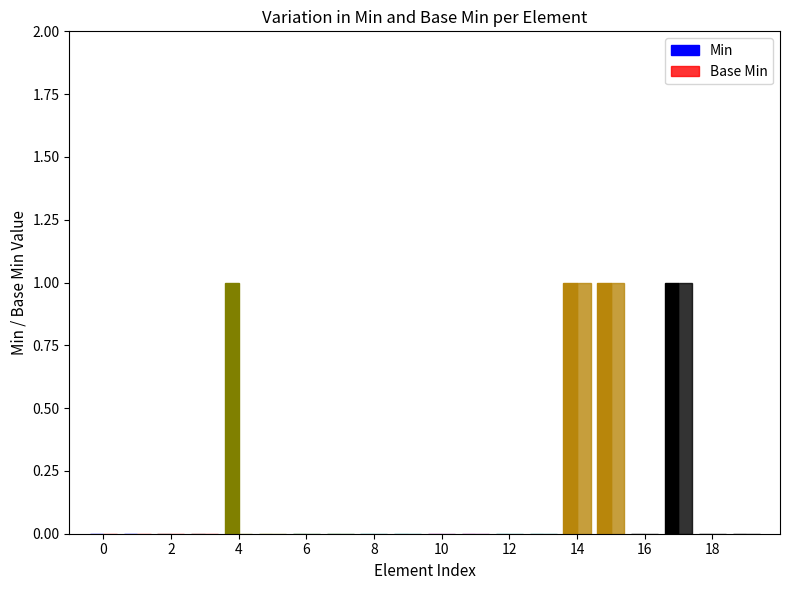

Which series has the widest spread of values?

Min